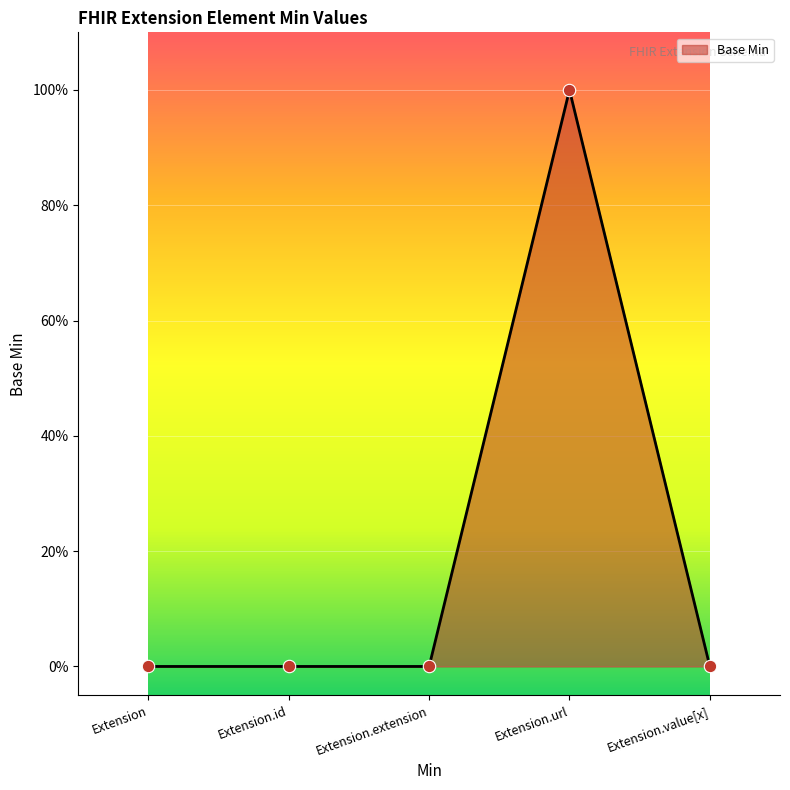

Between Extension.id and Extension.value[x], which is larger?

Extension.id